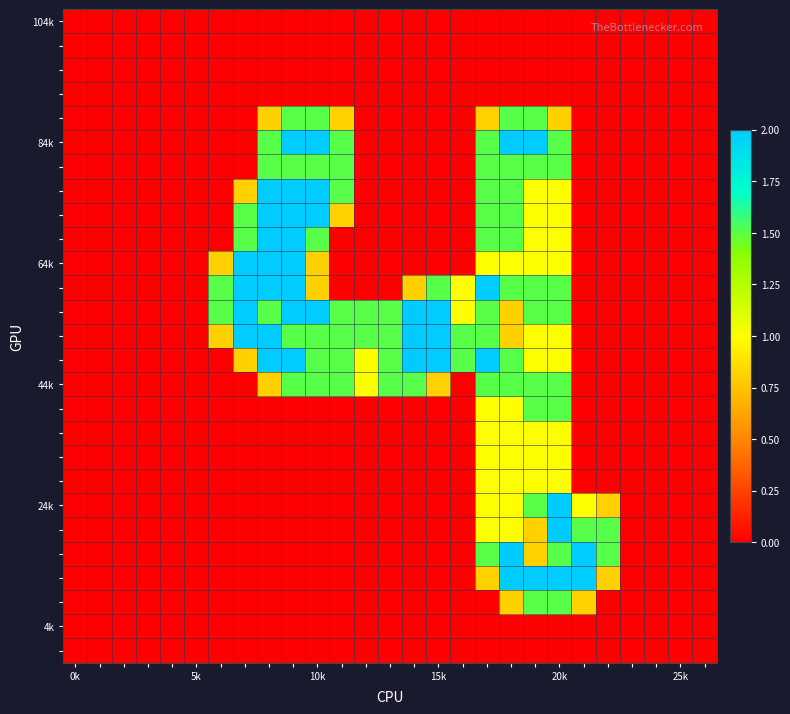

At which category is the sum across all series the highest?

20k